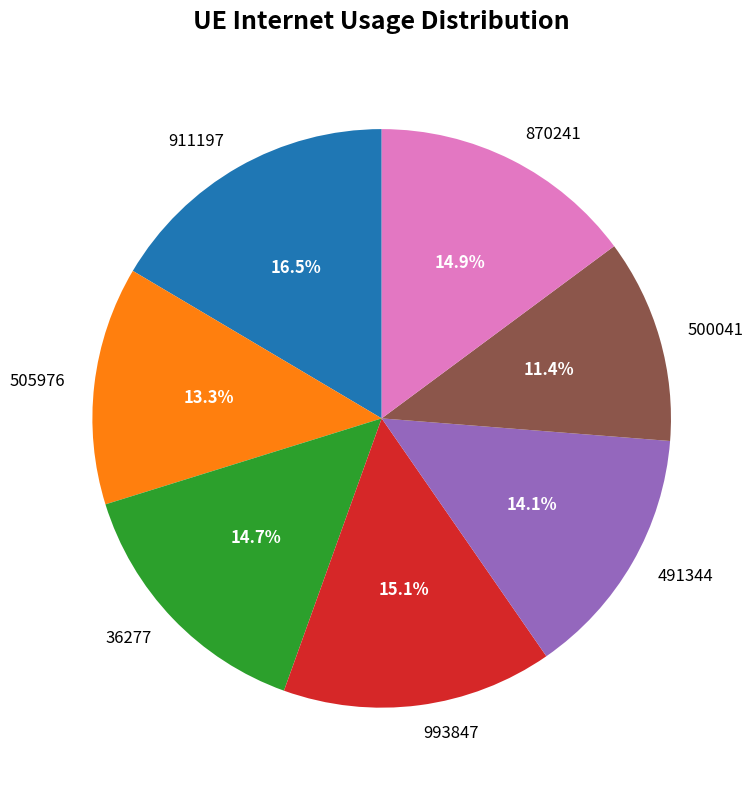

Is there any slice that represents more than half of the pie?

No